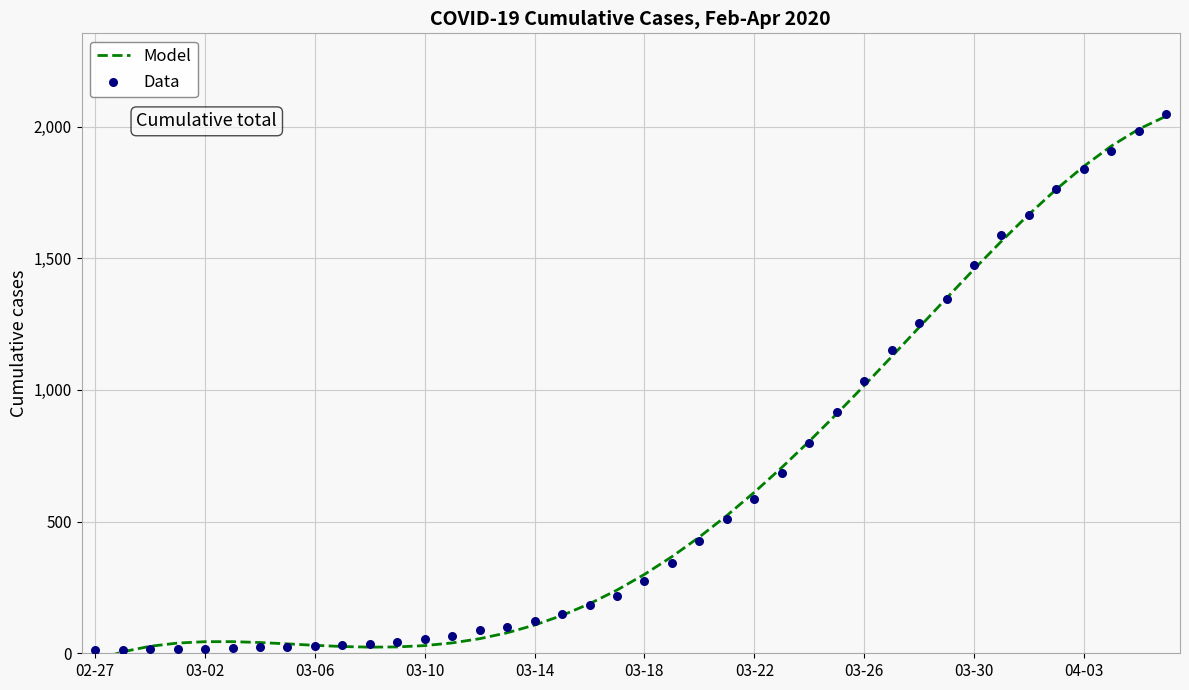

What is the total value across all series at 38?

3975.4